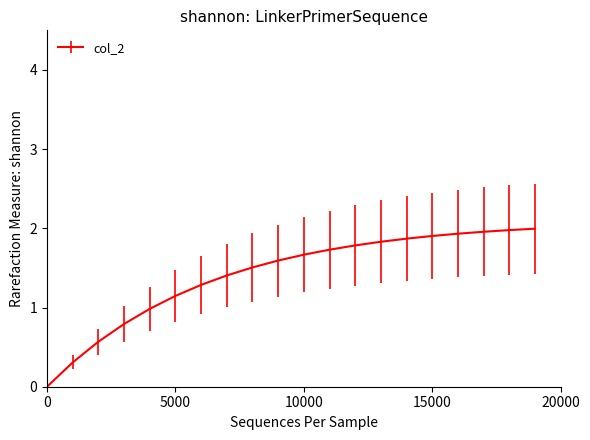

What is the difference between the maximum and minimum values?

2.0